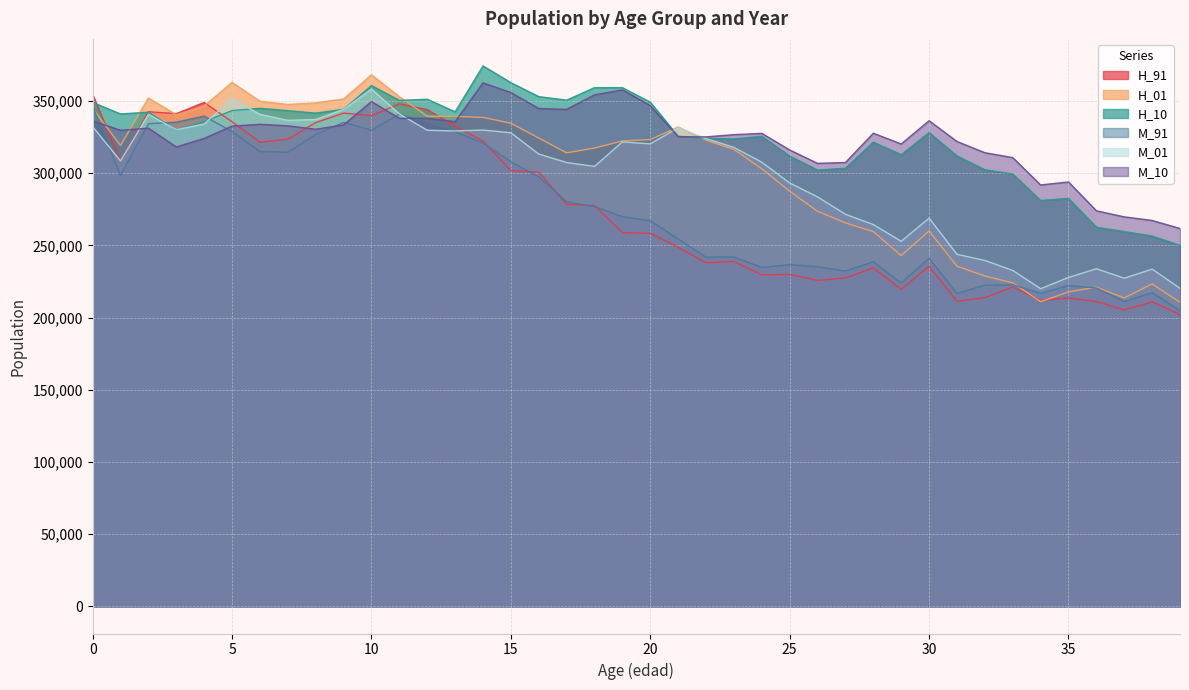

What is the sum of all M_01 values?

11935846